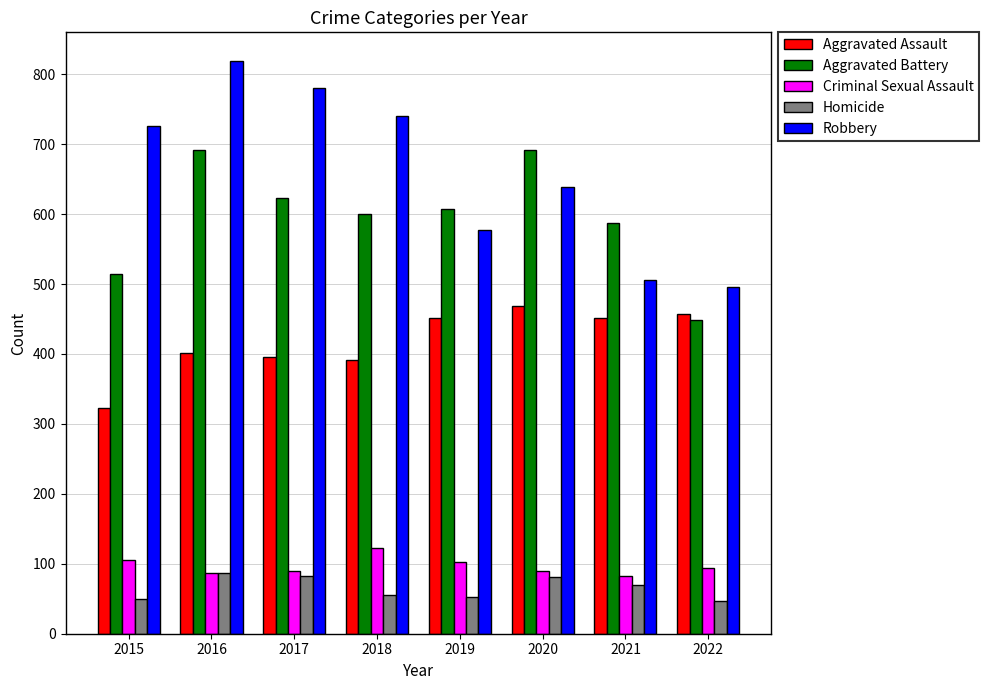

At 2015, list the series in order from smallest to largest.

Homicide, Criminal Sexual Assault, Aggravated Assault, Aggravated Battery, Robbery